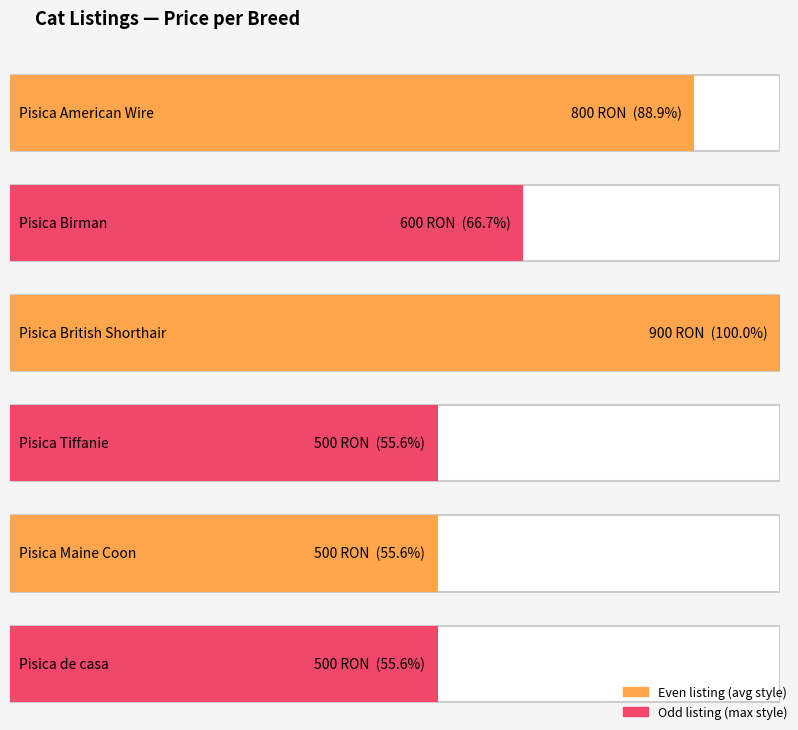

Reading left to right, transcribe all the data shown in this chart.

Pisica American Wire=800	Pisica Birman=600	Pisica British Shorthair=900	Pisica Tiffanie=500	Pisica Maine Coon=500	Pisica de casa=500